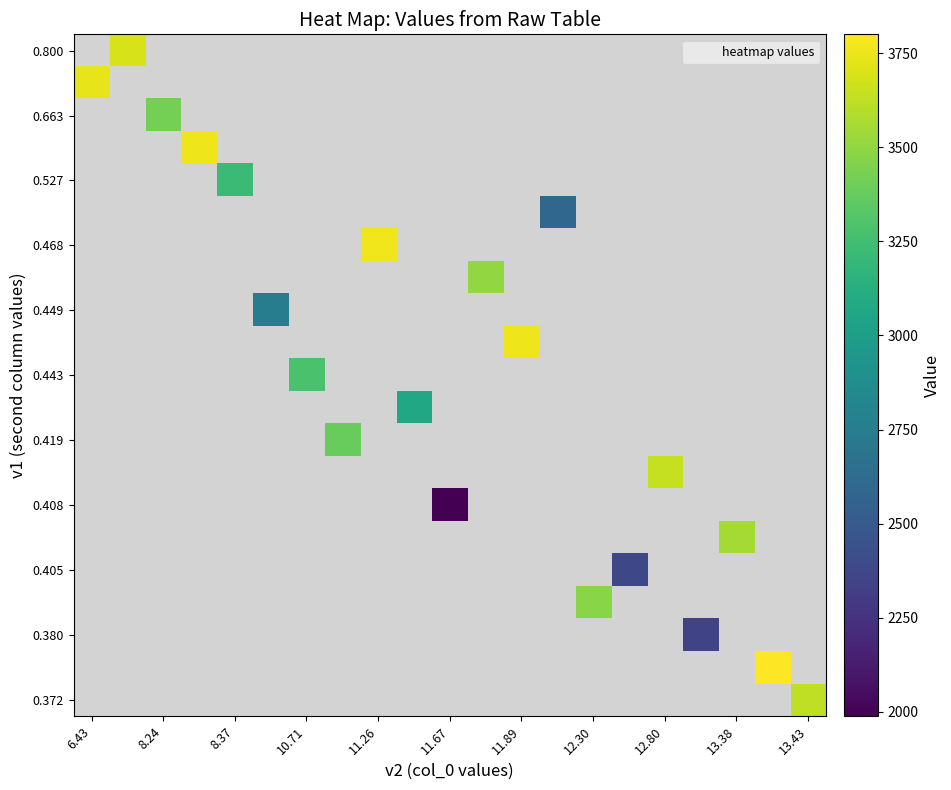

What is the maximum value shown in the chart?

3800.0